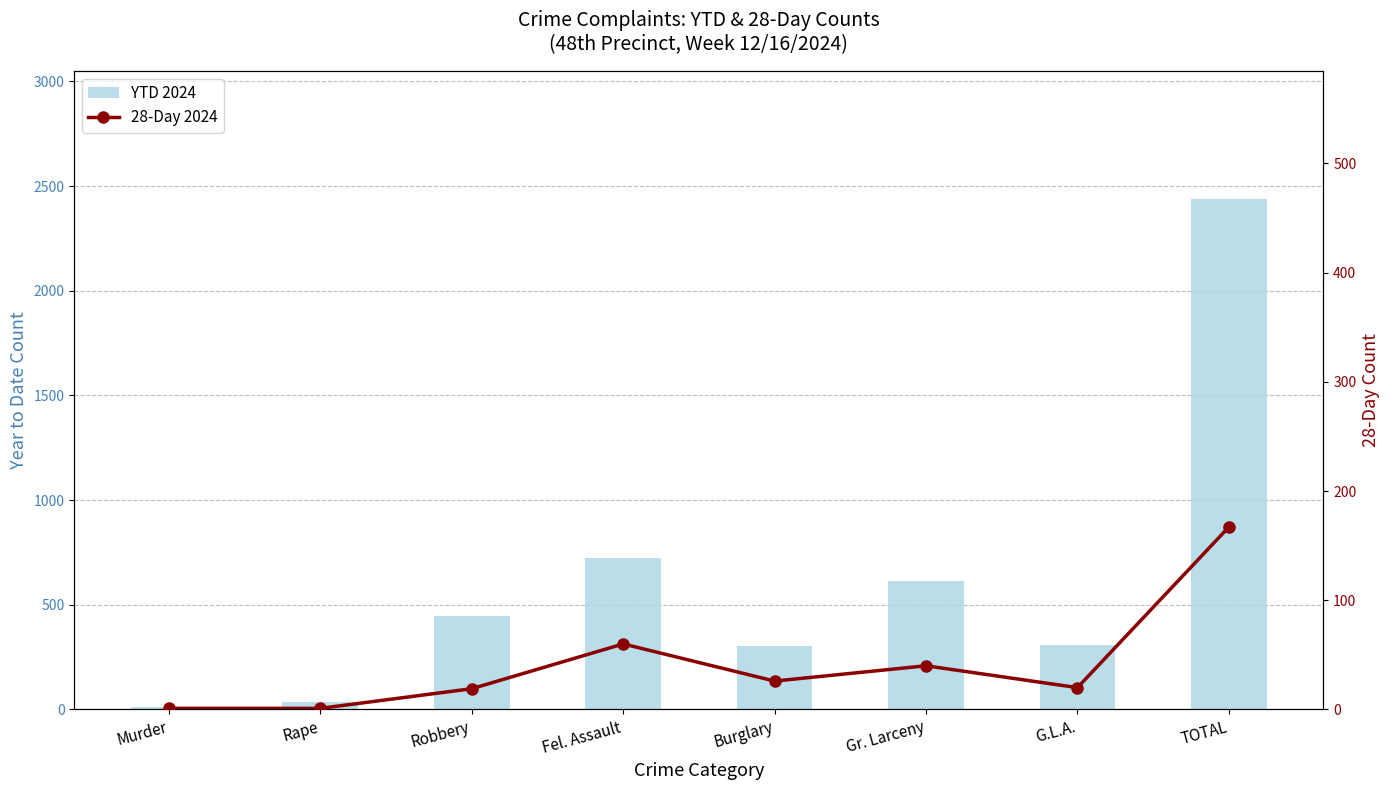

At how many categories does at least one series exceed 1820?

1